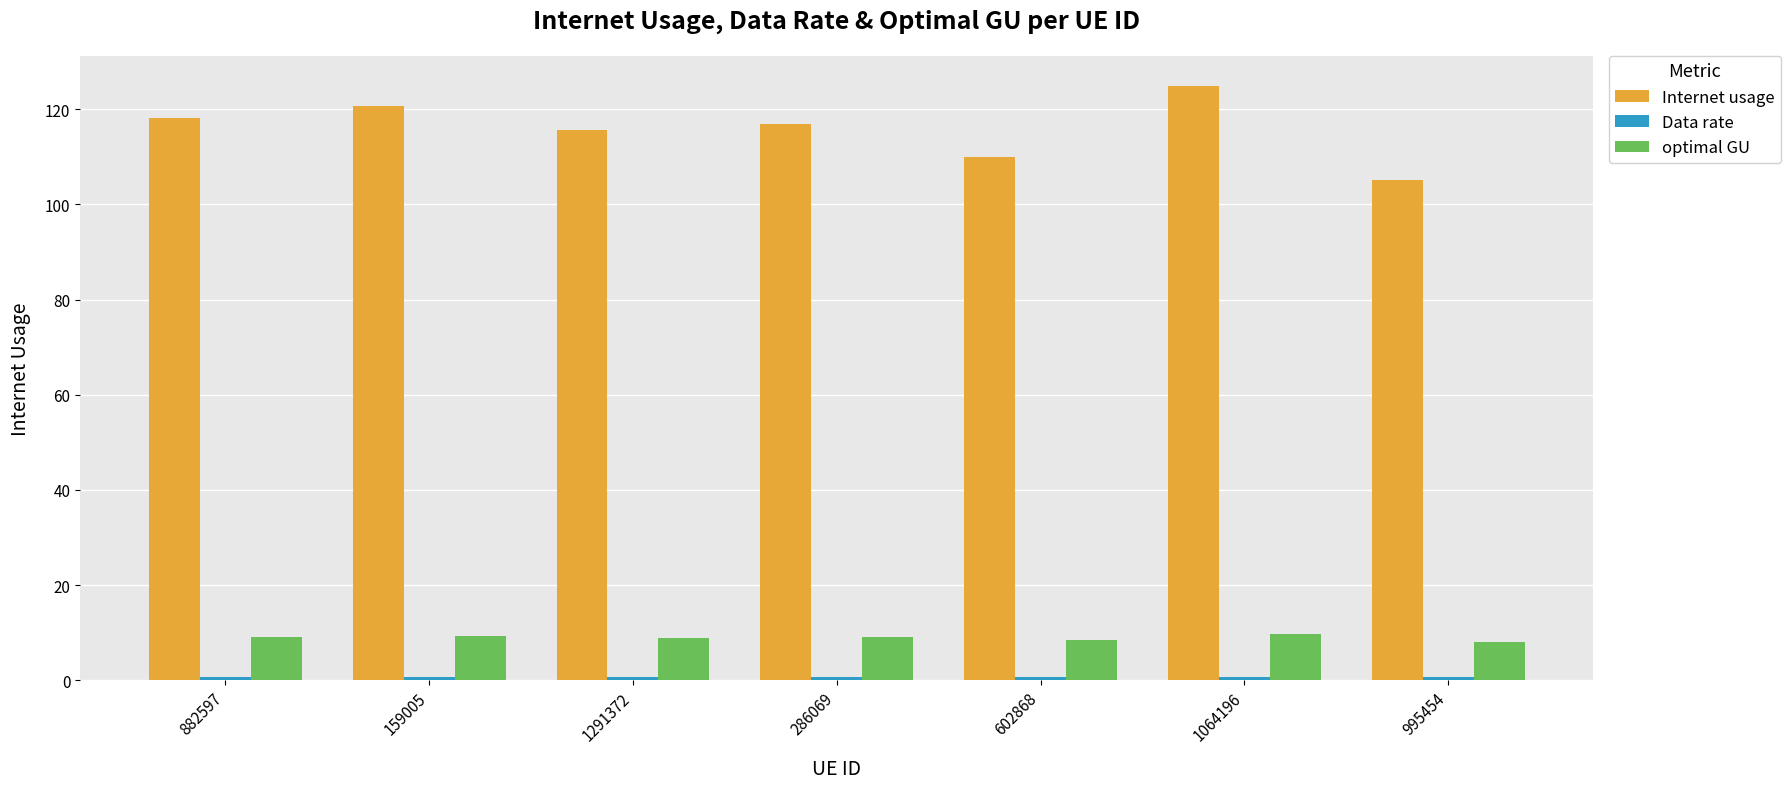

At how many categories does at least one series exceed 27?

7